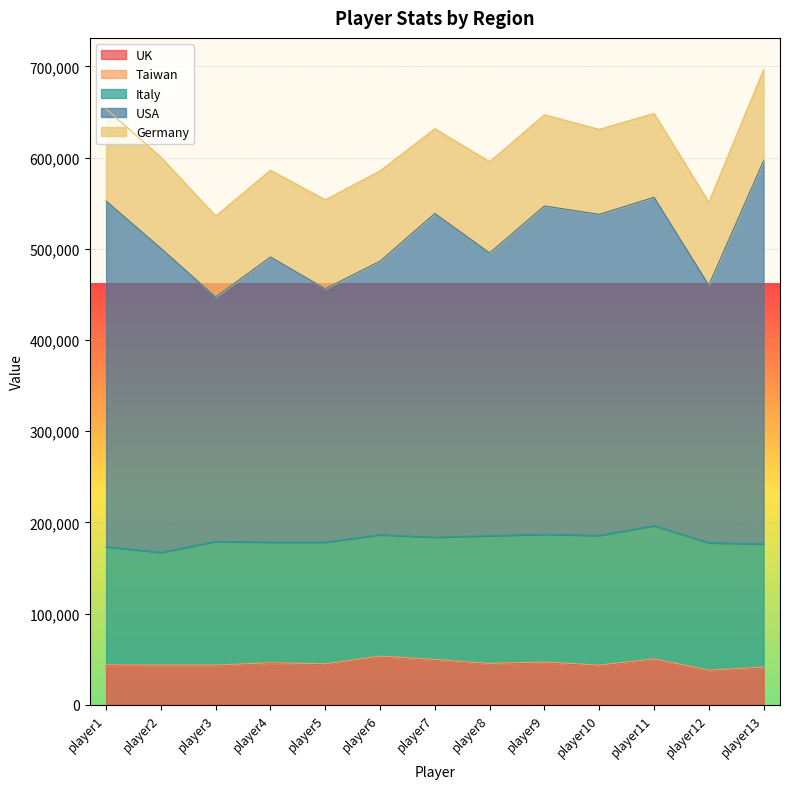

What is the total value across all series at player6?

585420